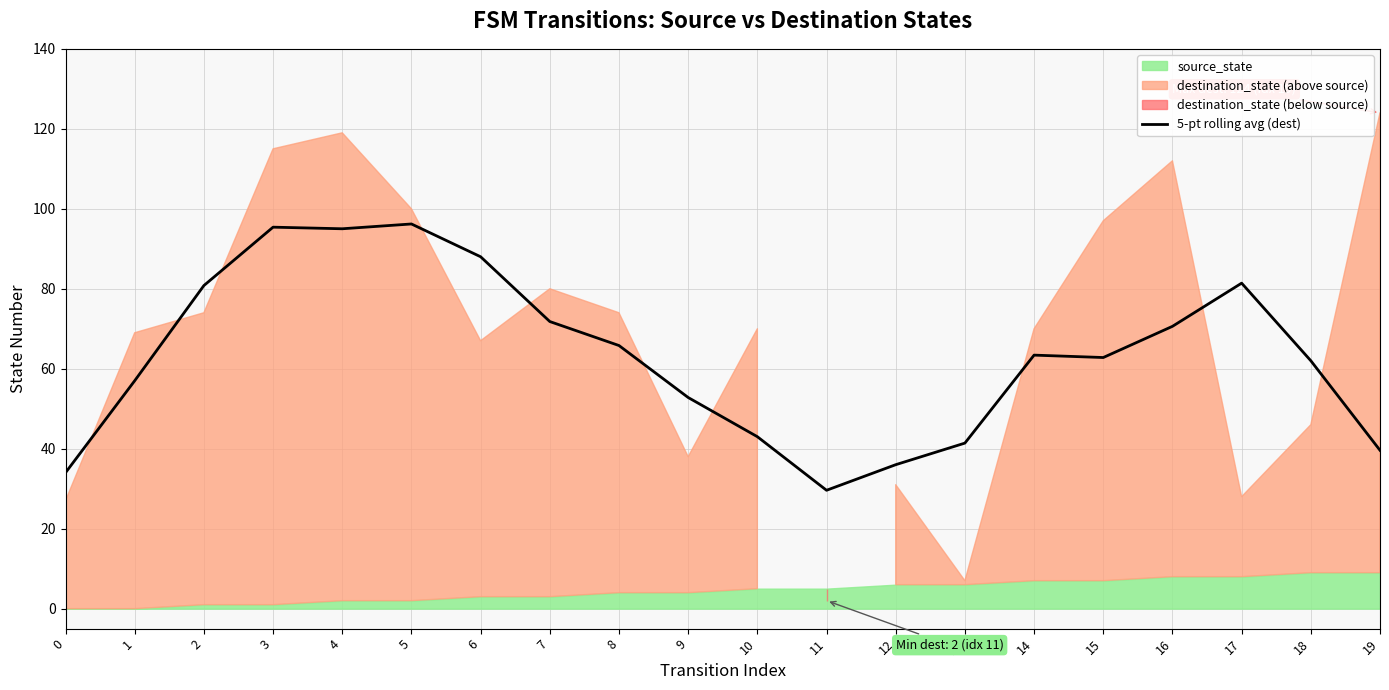

How many categories are shown in the chart?

20